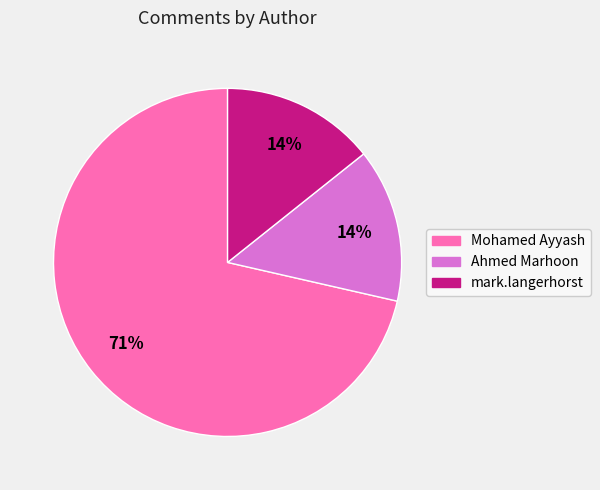

Count the number of slices in the pie.

3